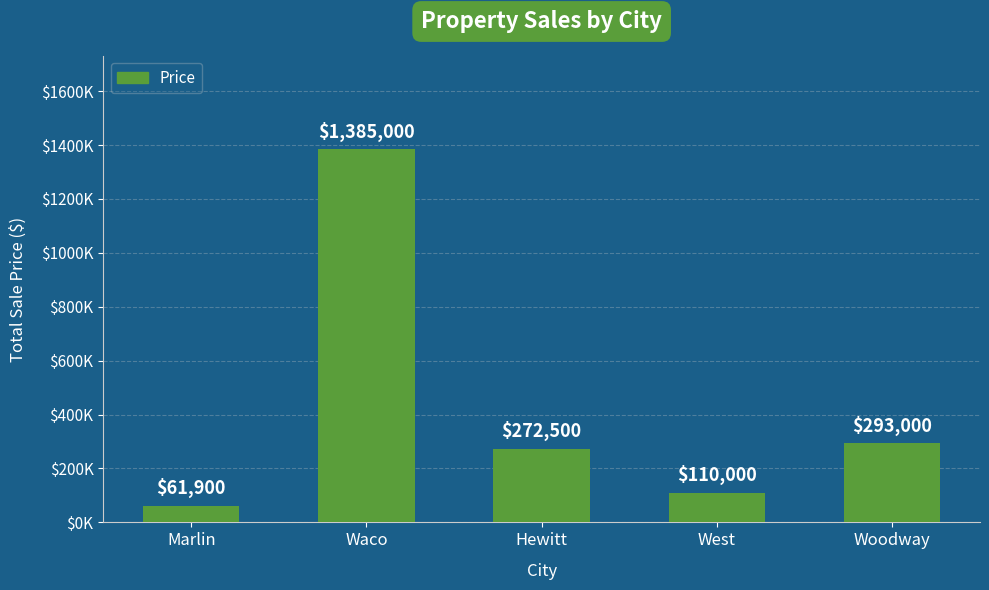

Reading right to left, extract all data points from this chart.

293000	110000	272500	1385000	61900